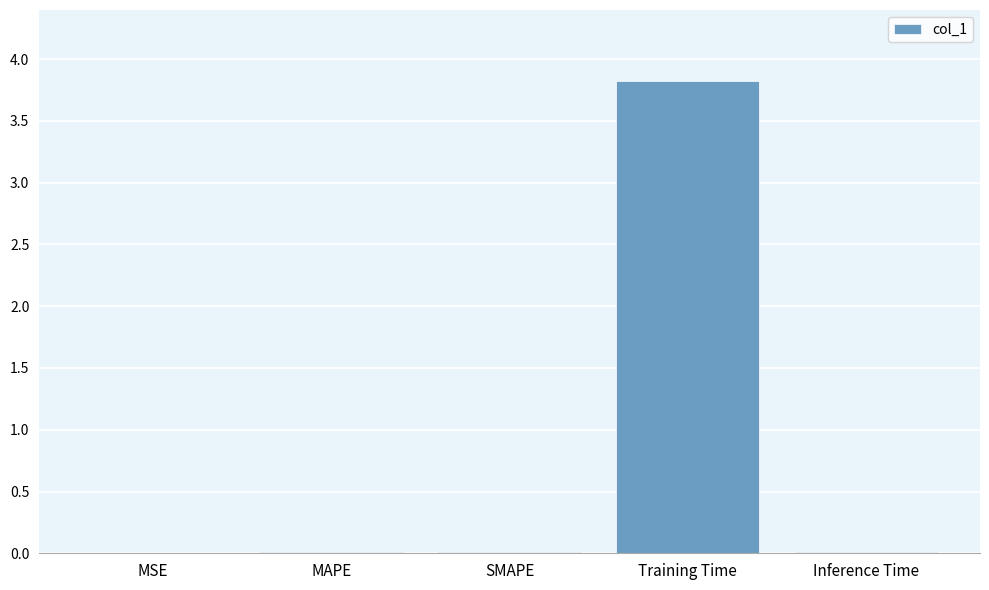

What is the sum of all values?

3.9